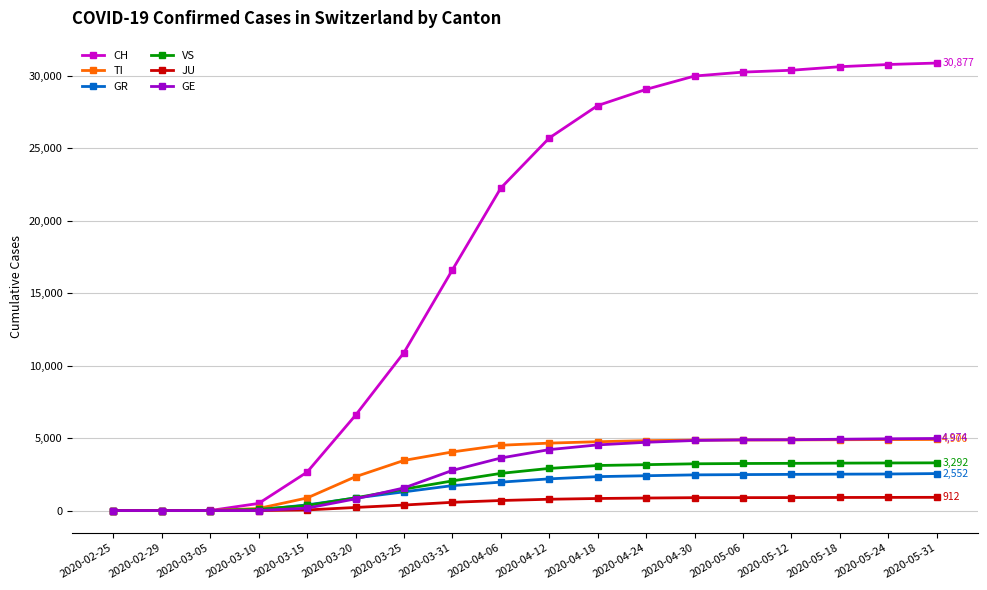

At how many categories does at least one series exceed 20379?

10